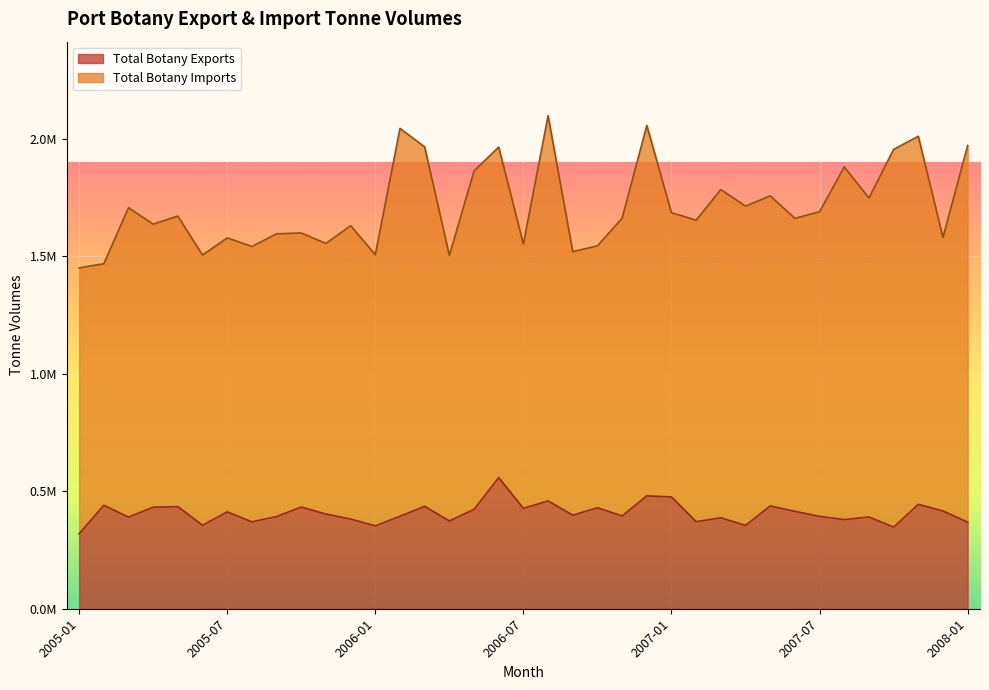

The chart shows a value of 432910.8 at 2005-10. True or false?

True